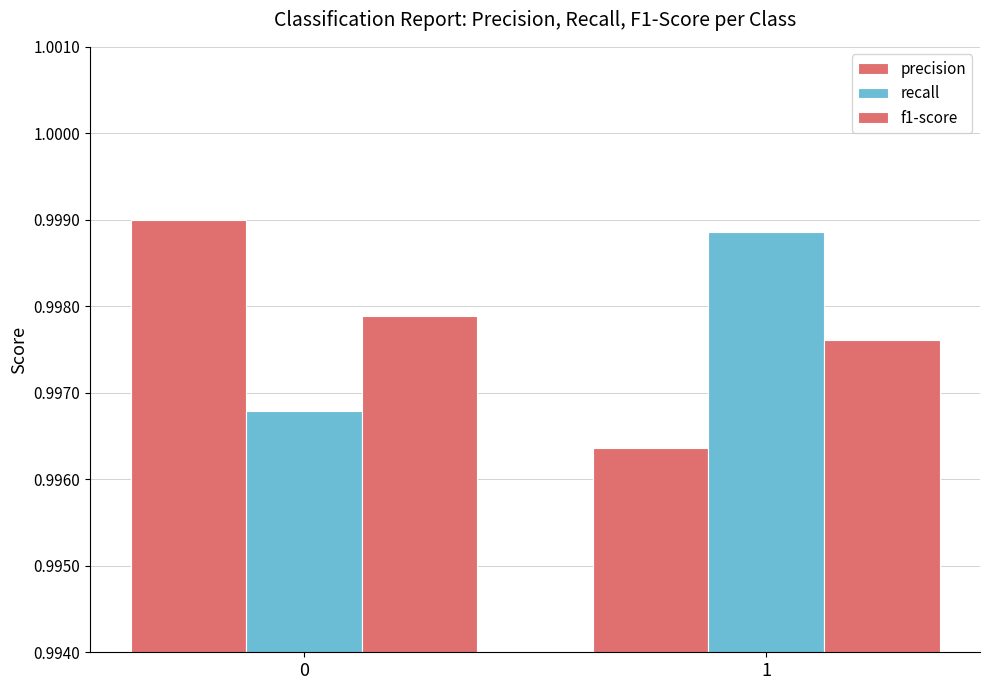

How many distinct data groups are displayed?

3